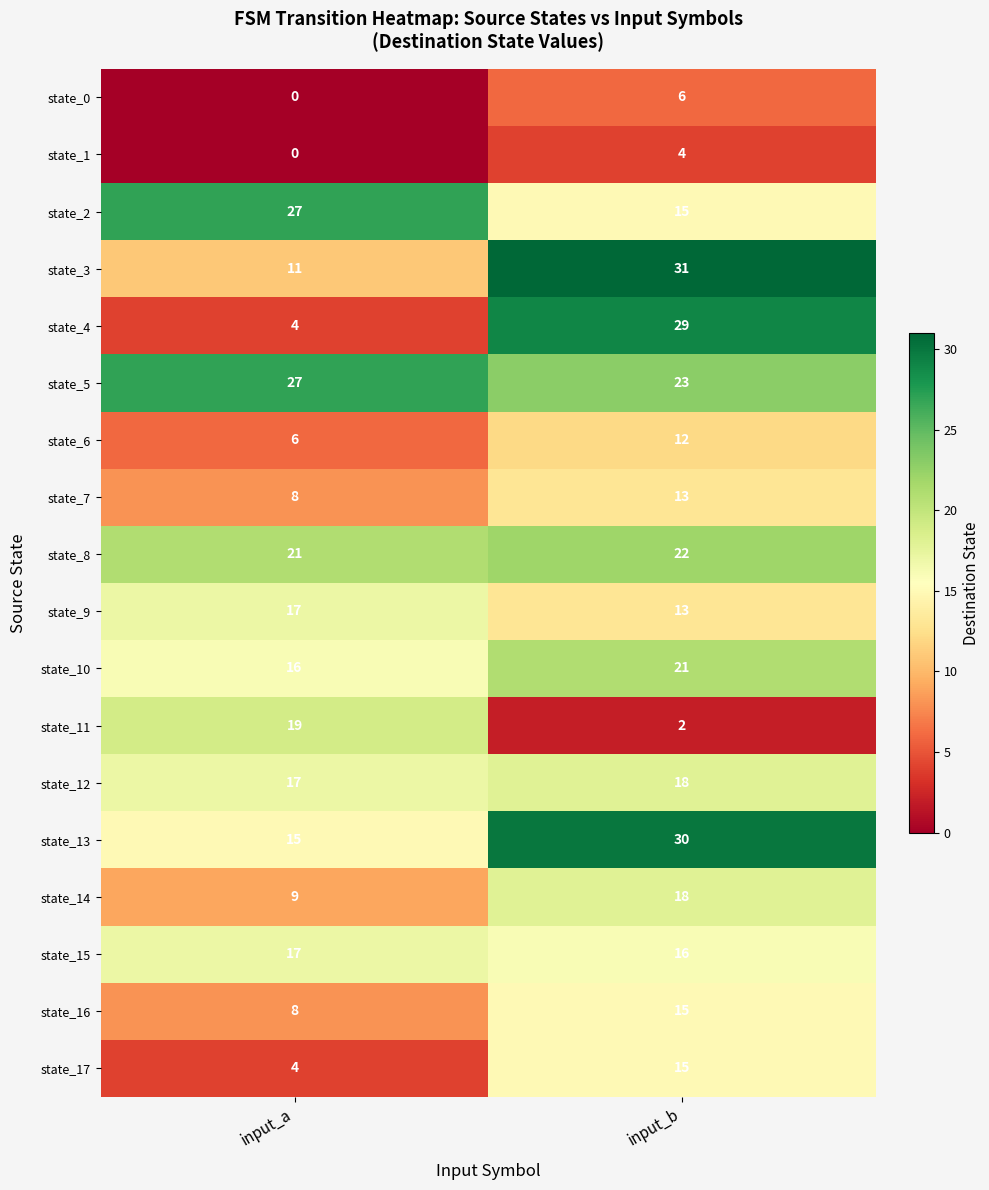

Between input_a and input_b, which series saw the biggest shift?

state_4